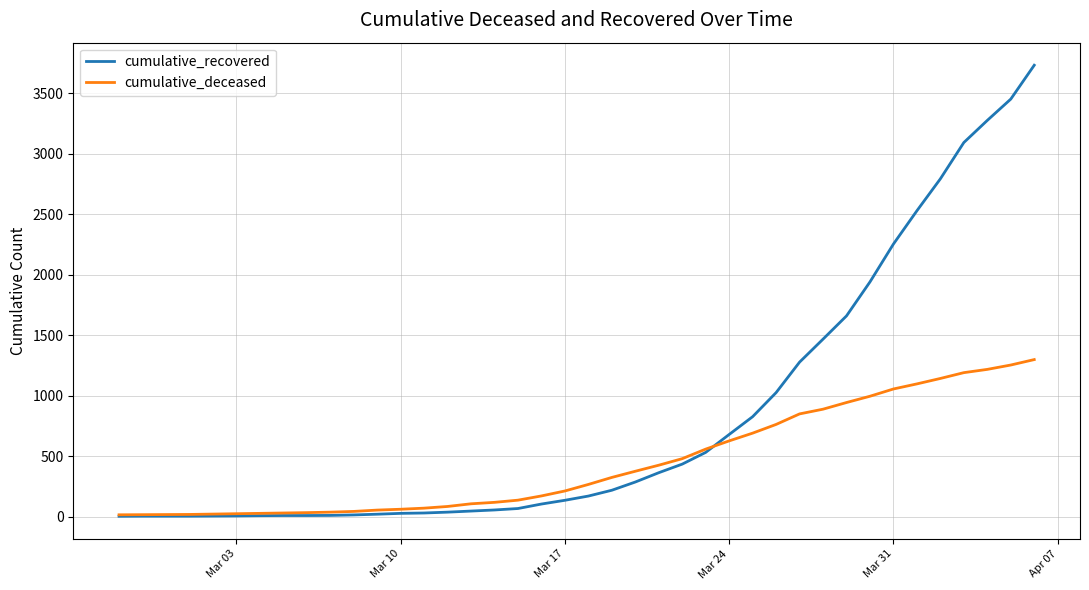

What is the maximum value for cumulative_deceased?

1297